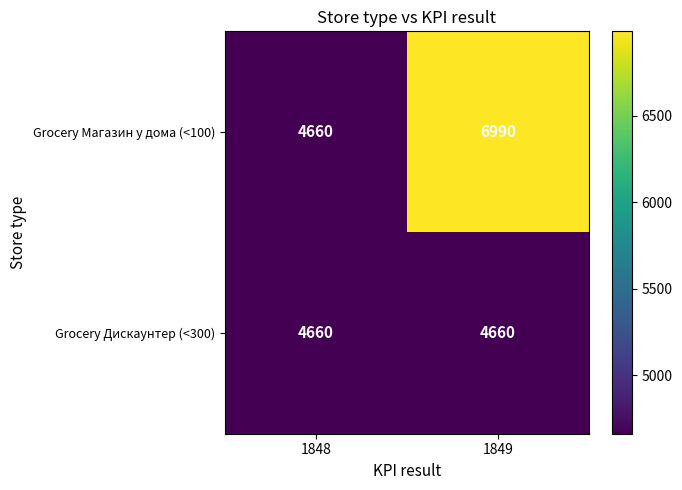

At which category is the sum across all series the highest?

1849